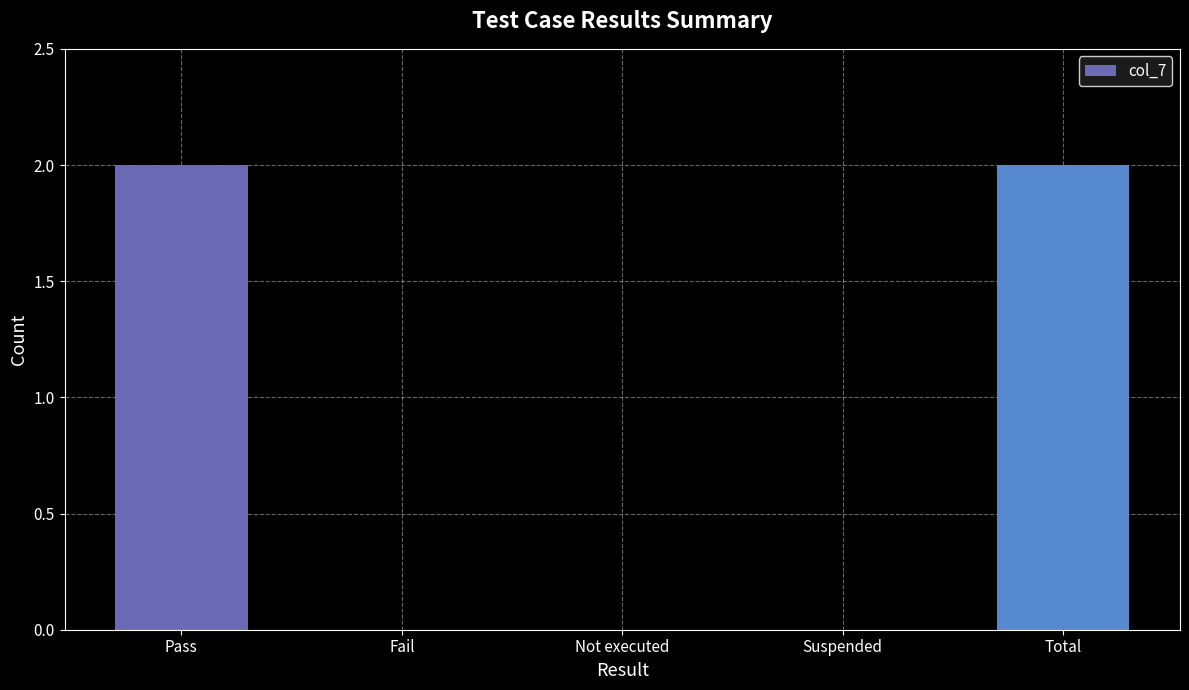

Reading right to left, list all the values displayed in this chart.

Total=2	Suspended=0	Not executed=0	Fail=0	Pass=2